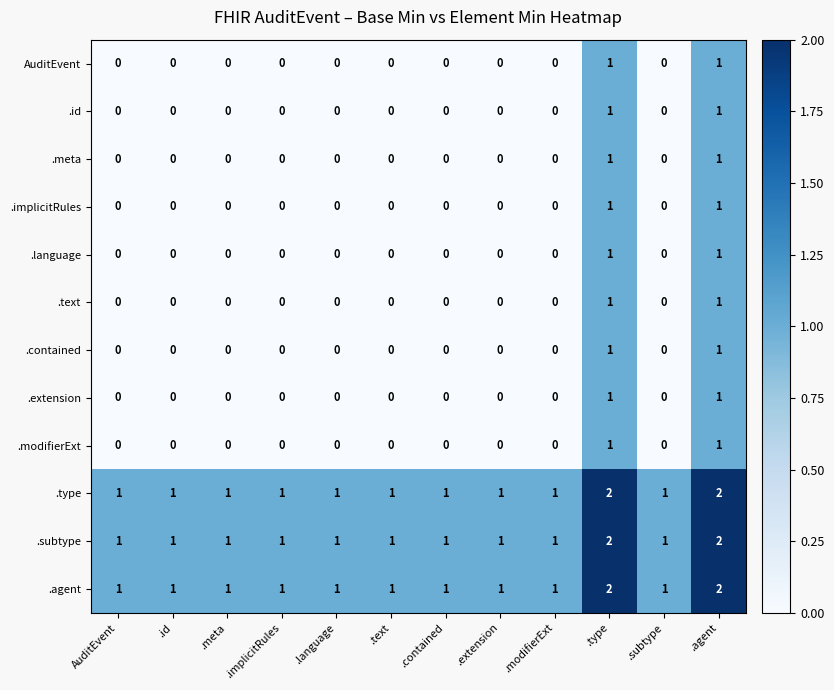

What is the total value across all series at .implicitRules?

3